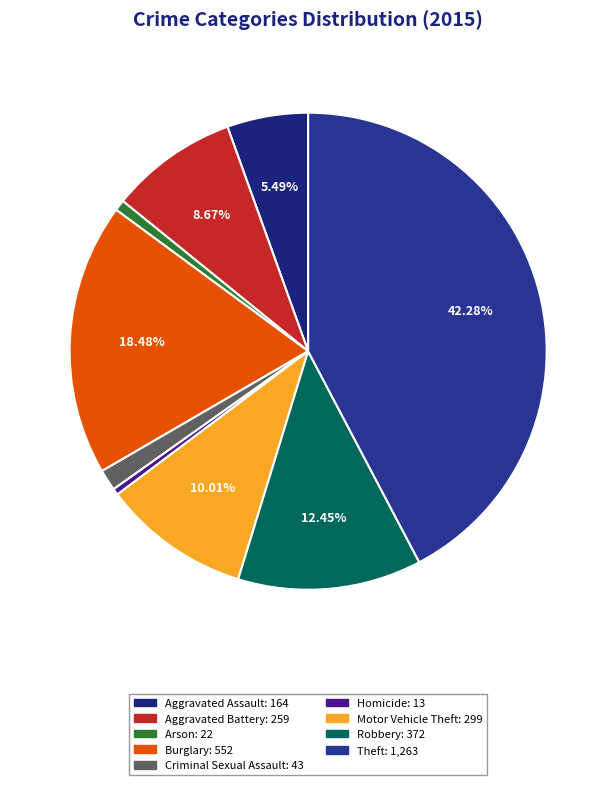

What portion of the pie excludes Aggravated Assault?

94.5%